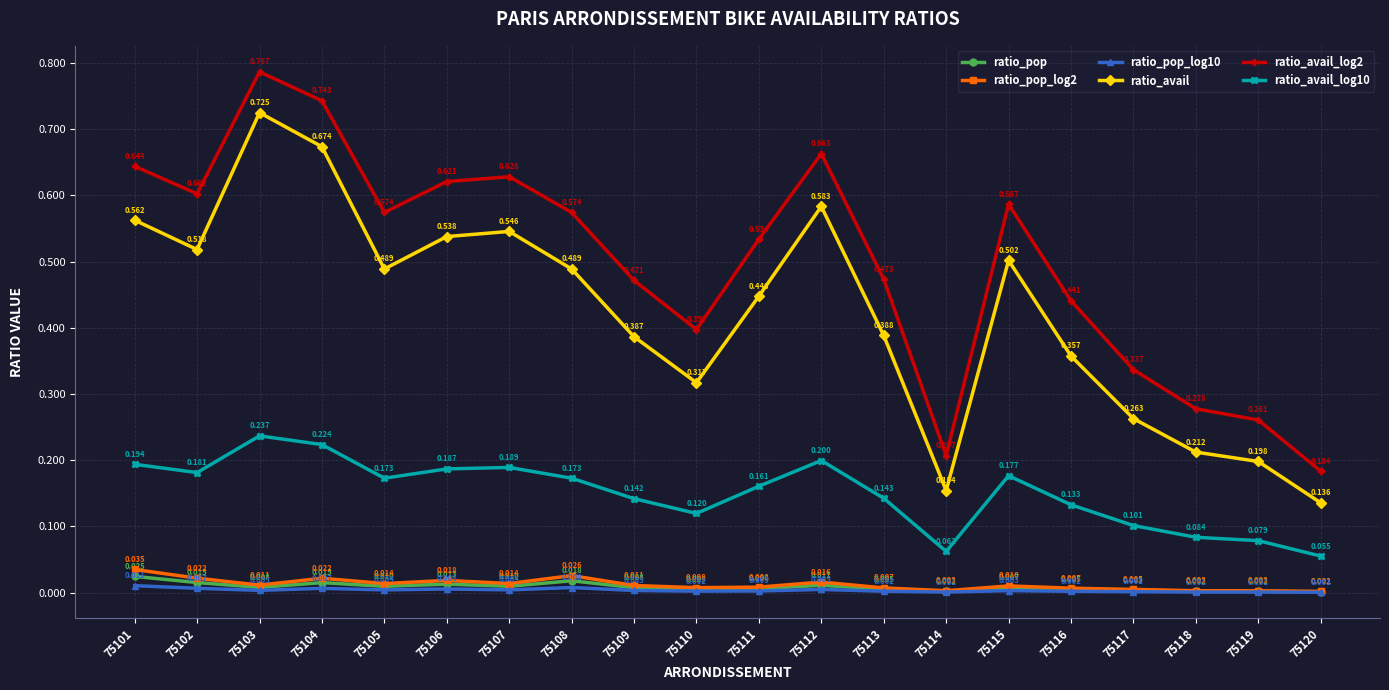

Between 75104 and 75105, which series saw the biggest shift?

ratio_avail